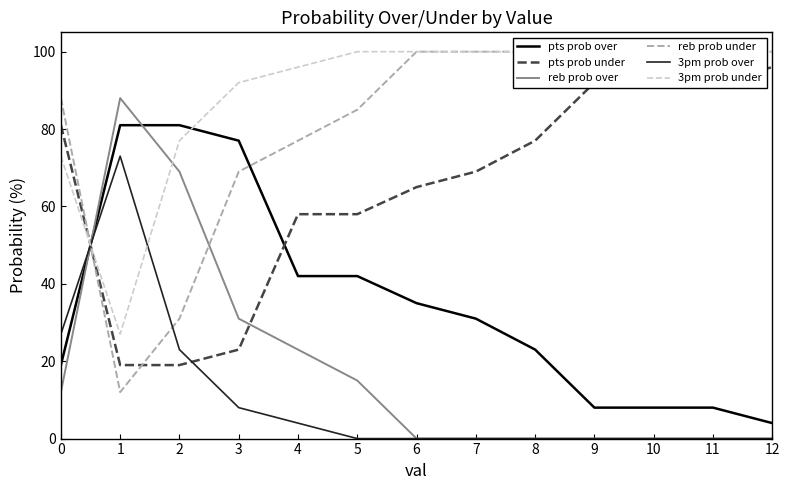

How many data points in reb prob under are less than 100?

6